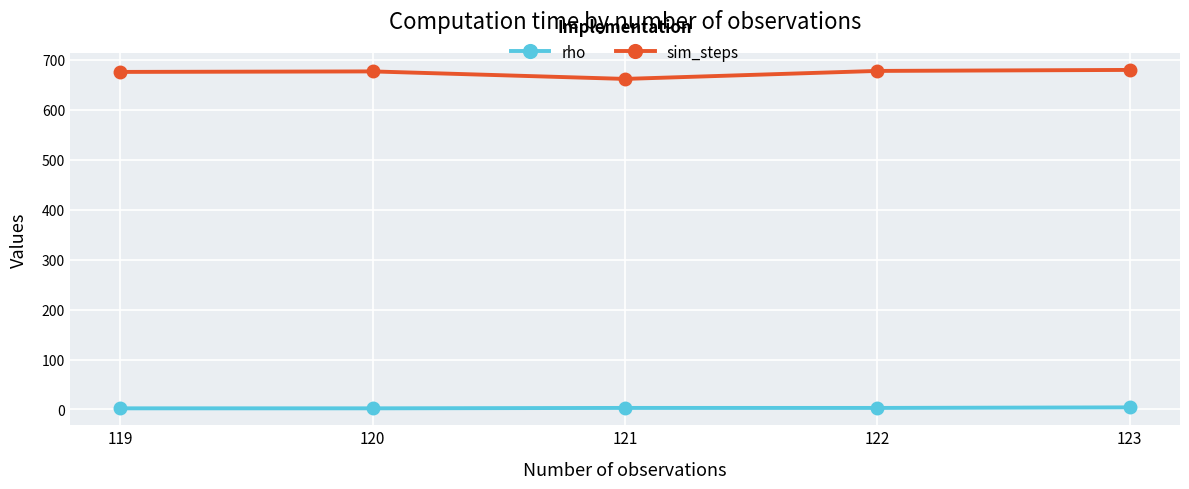

How many data points in rho are less than 3?

2